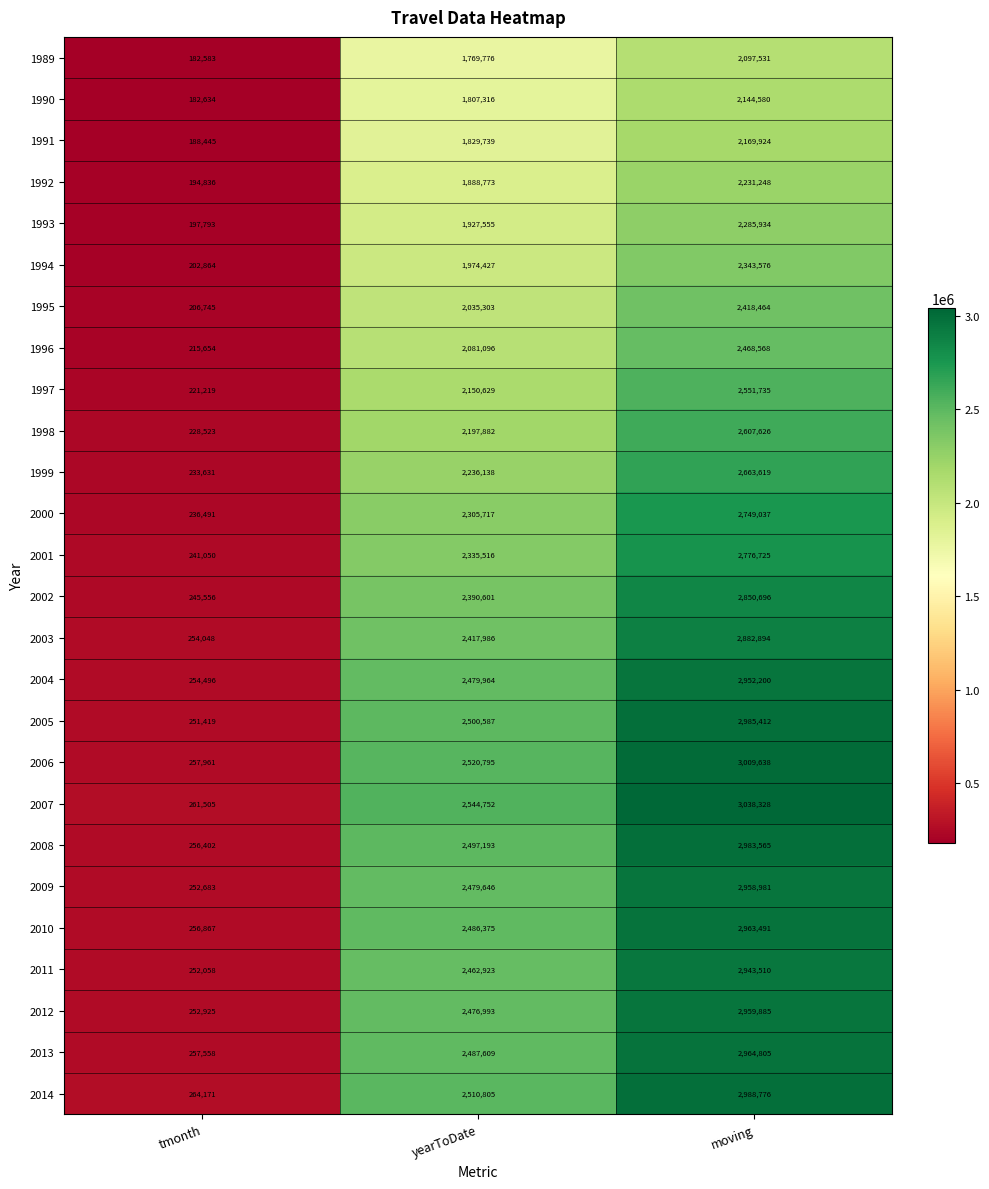

Between tmonth and yearToDate, which series saw the biggest shift?

2007